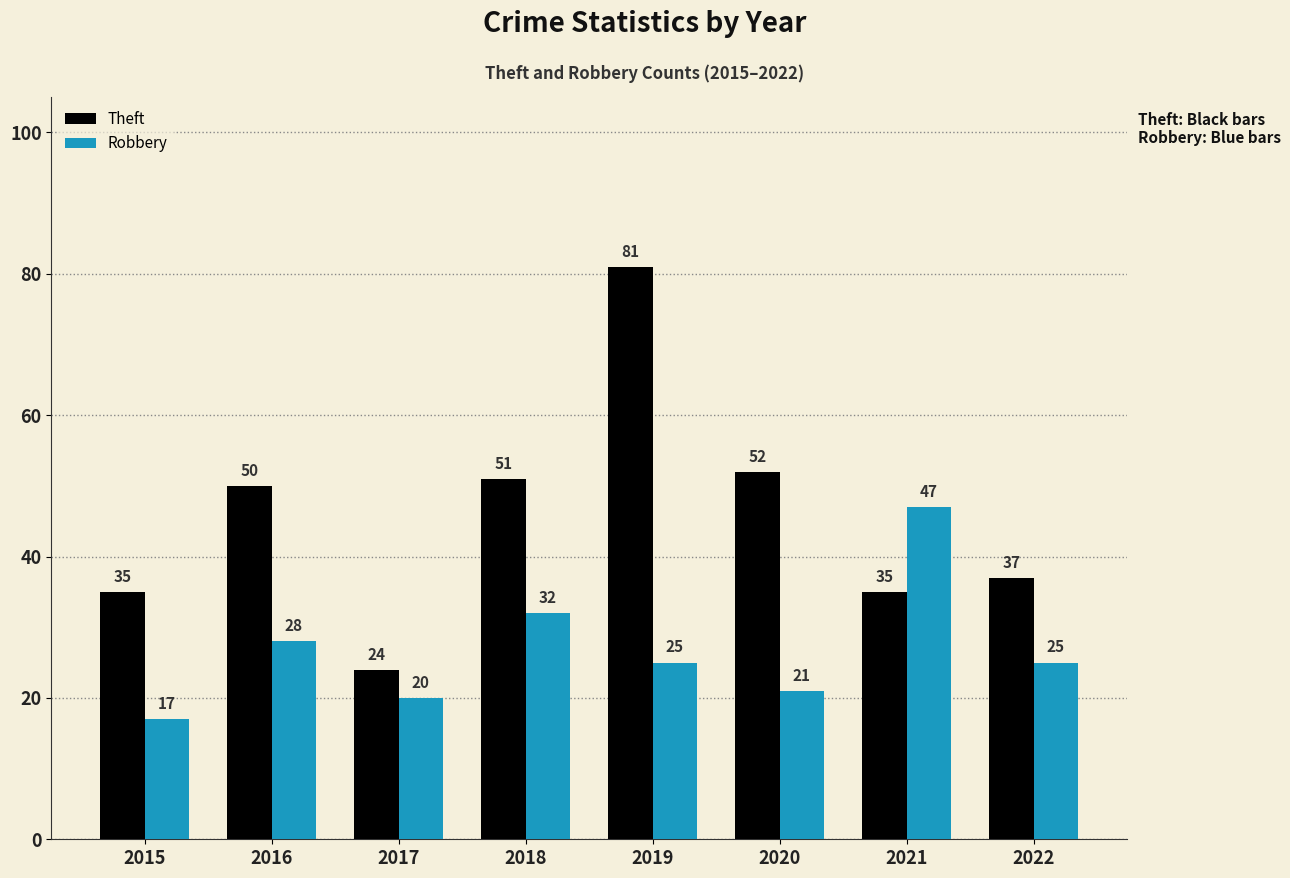

How many data points does each series have?

8